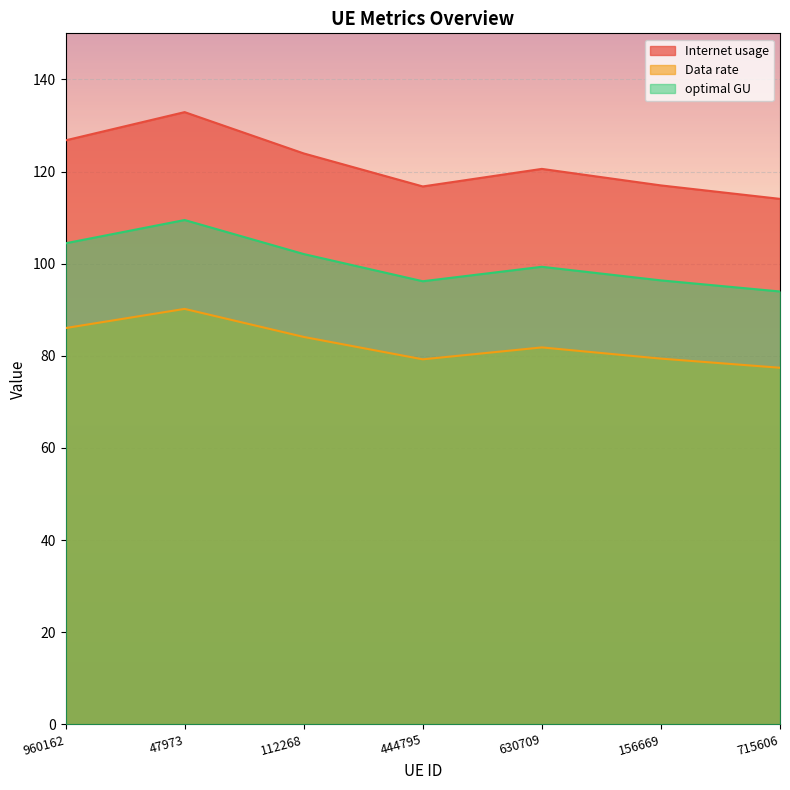

List the series in order of their peak value, highest first.

Internet usage, optimal GU, Data rate